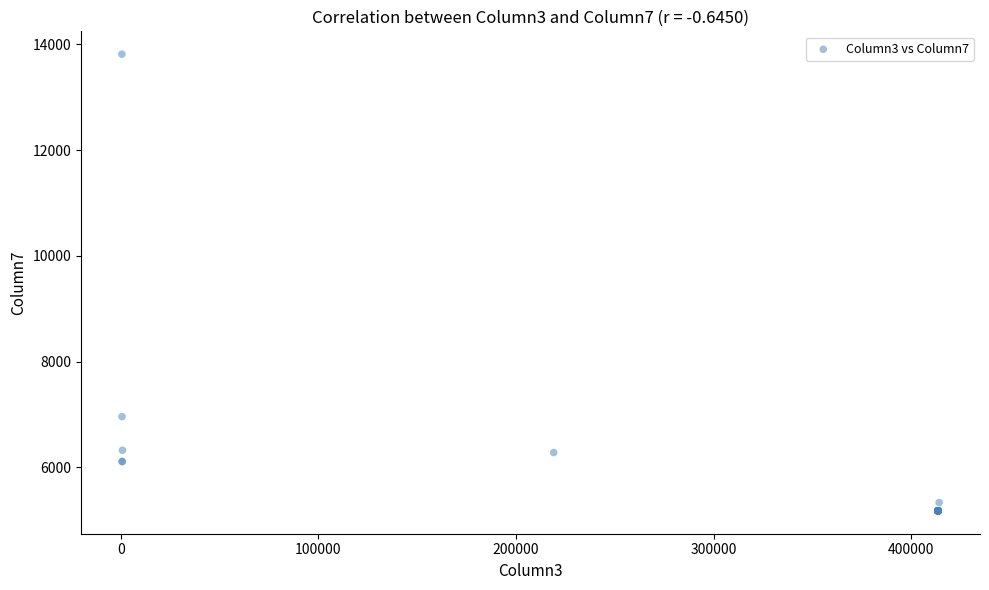

What Y value in the scatter plot is closest to 9496?

6959